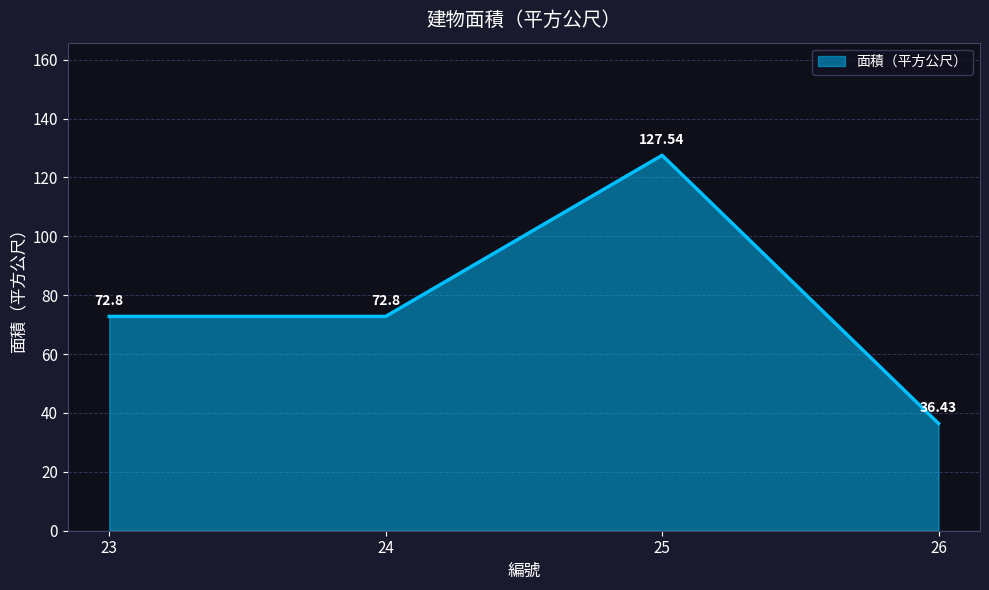

At which label does the data first exceed 72?

23